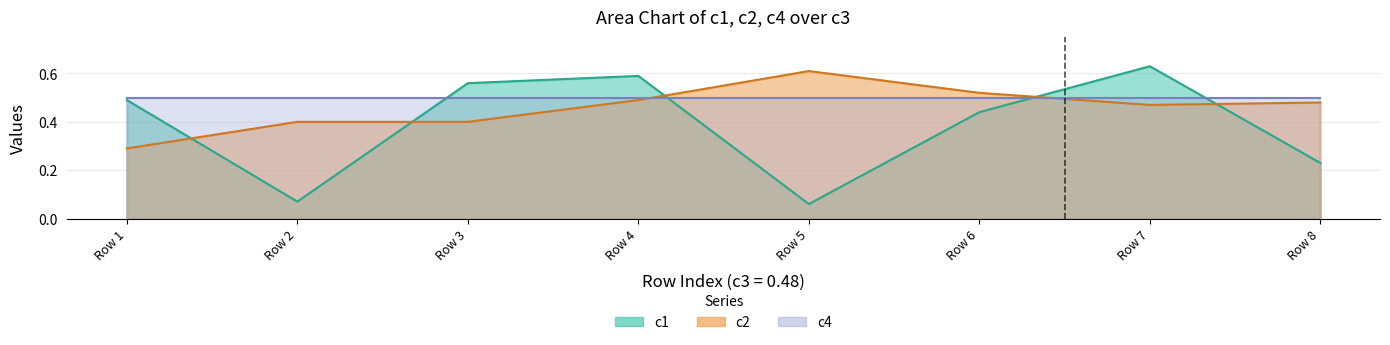

Does the chart have visible grid lines?

Yes